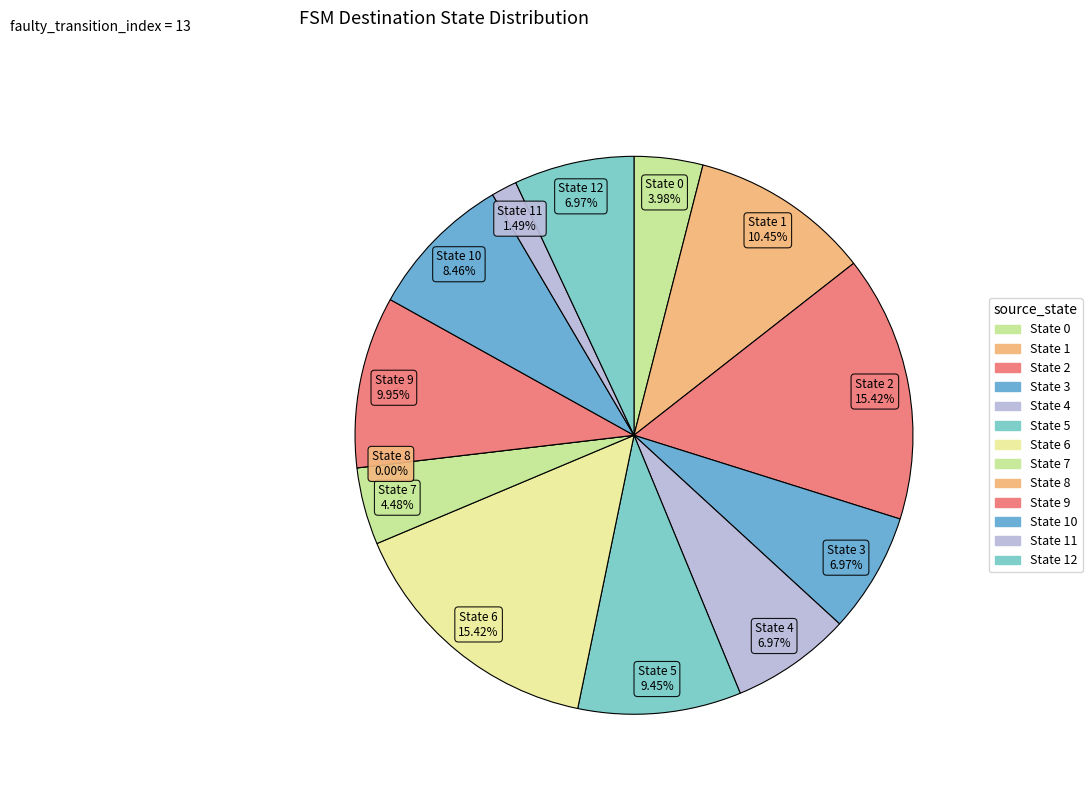

Which has a higher value, 1 or 5?

1